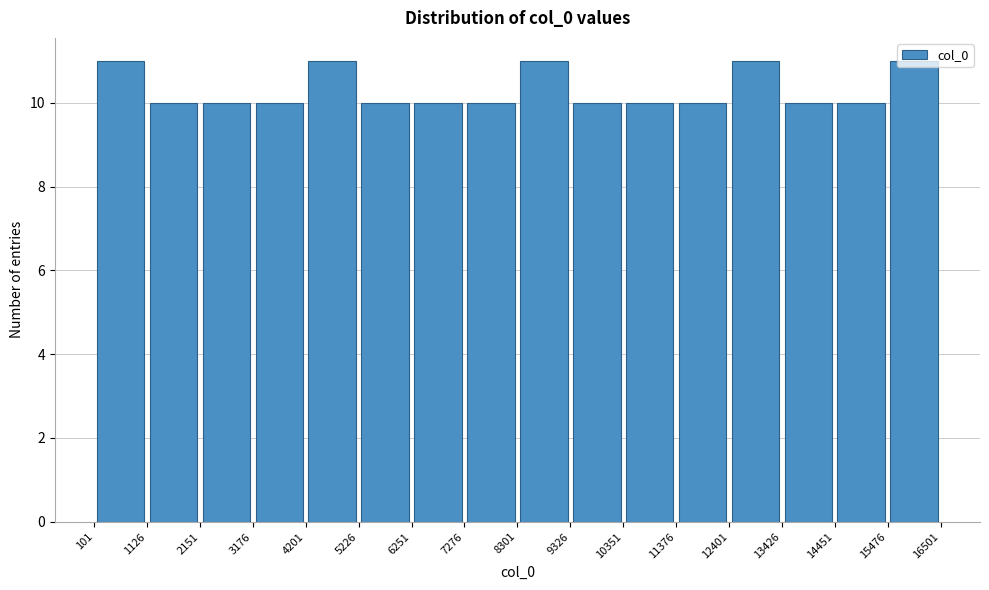

Reading left to right, transcribe this chart: for each bar, give the range it covers on the x-axis and its height. The values are not printed on the chart, so give them approximately, as read against the axis.

101 to 1126: 11
1126 to 2151: 10
2151 to 3176: 10
3176 to 4201: 10
4201 to 5226: 11
5226 to 6251: 10
6251 to 7276: 10
7276 to 8301: 10
8301 to 9326: 11
9326 to 10351: 10
10351 to 11376: 10
11376 to 12401: 10
12401 to 13426: 11
13426 to 14451: 10
14451 to 15476: 10
15476 to 16501: 11